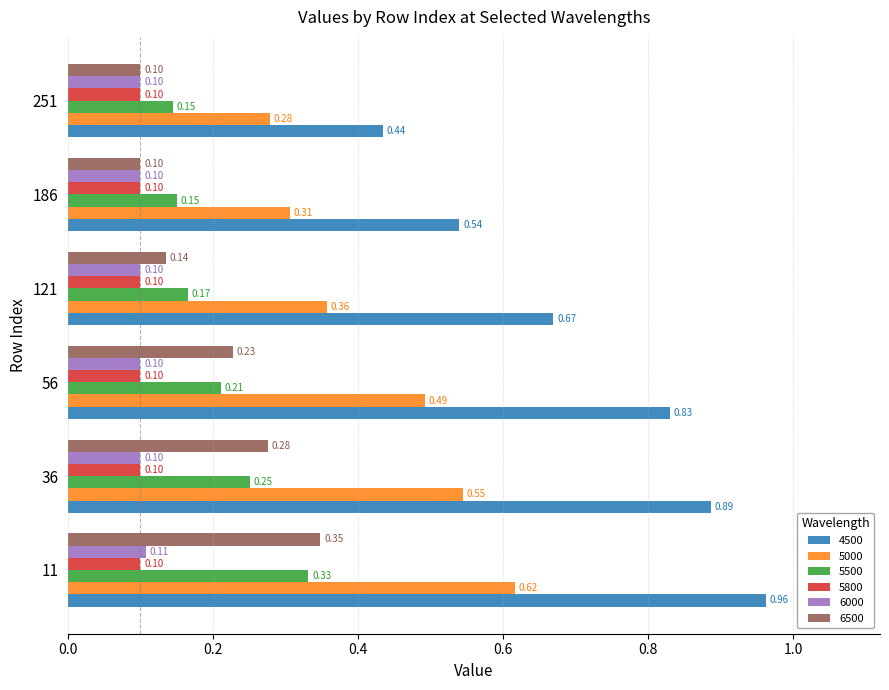

What are all the series names shown in the legend?

4500, 5000, 5500, 5800, 6000, 6500